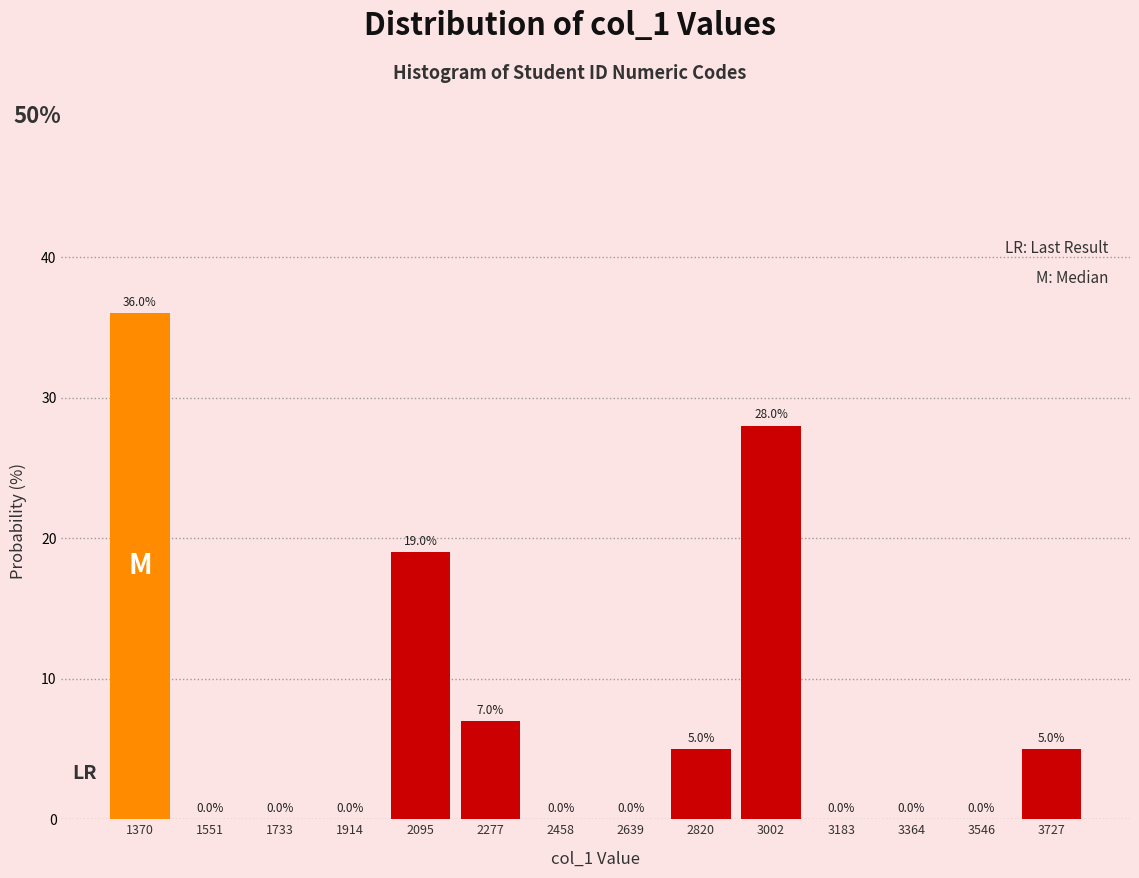

Over which range of the x-axis is the bar tallest?

1280 to 1460